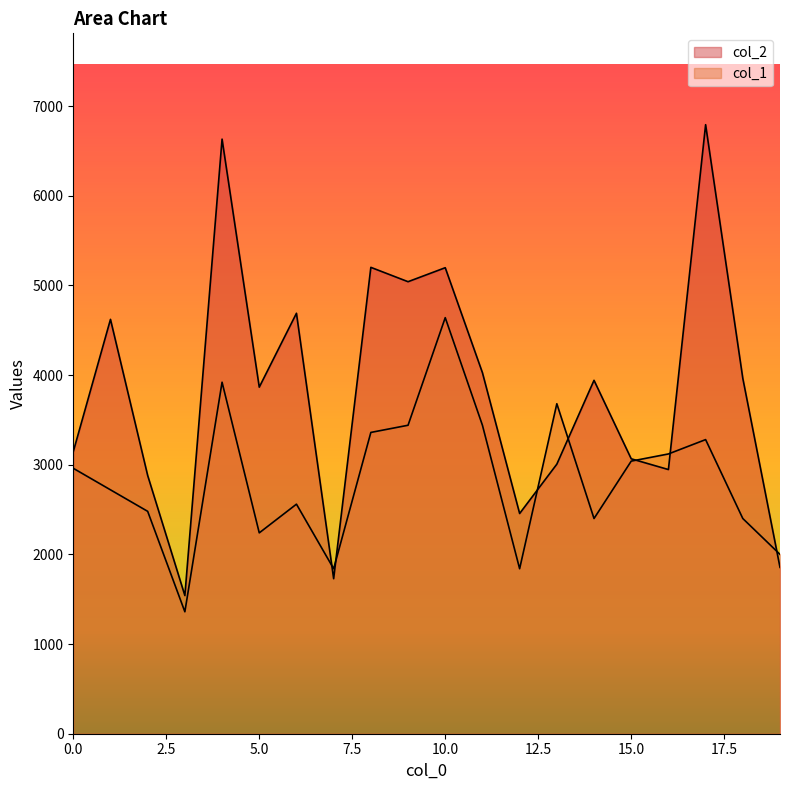

The value of col_2 at 15 is 3066. True or false?

True